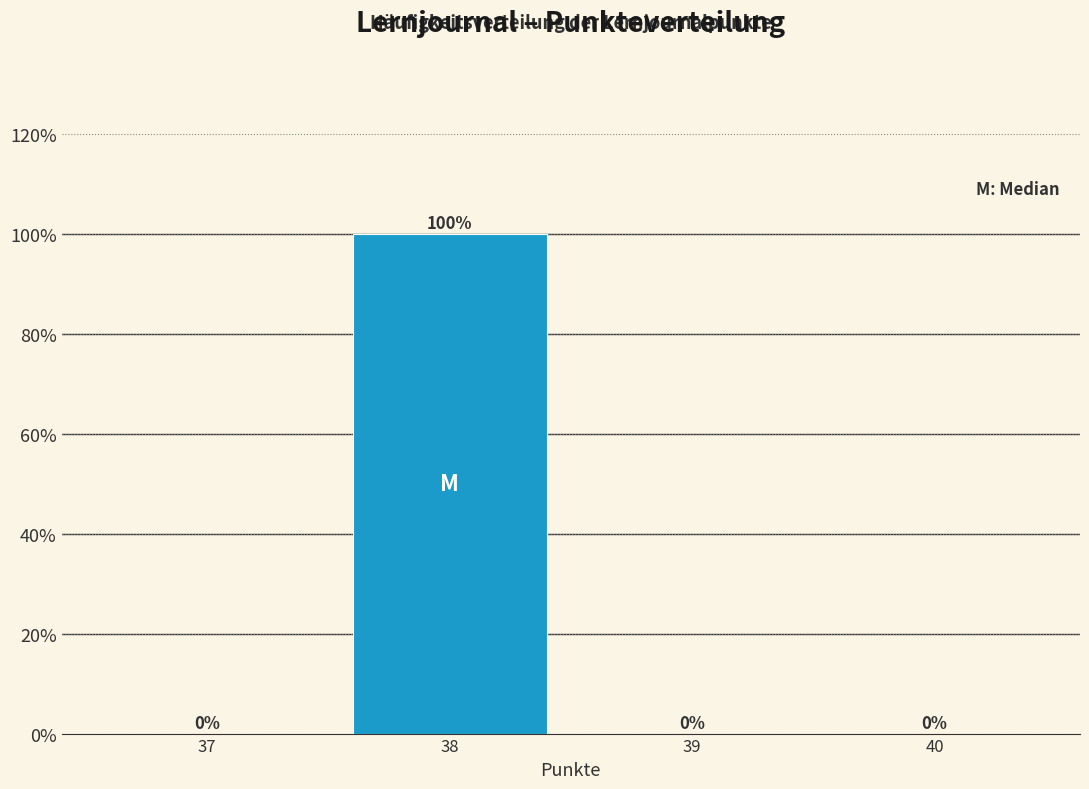

Are the bars horizontal?

No